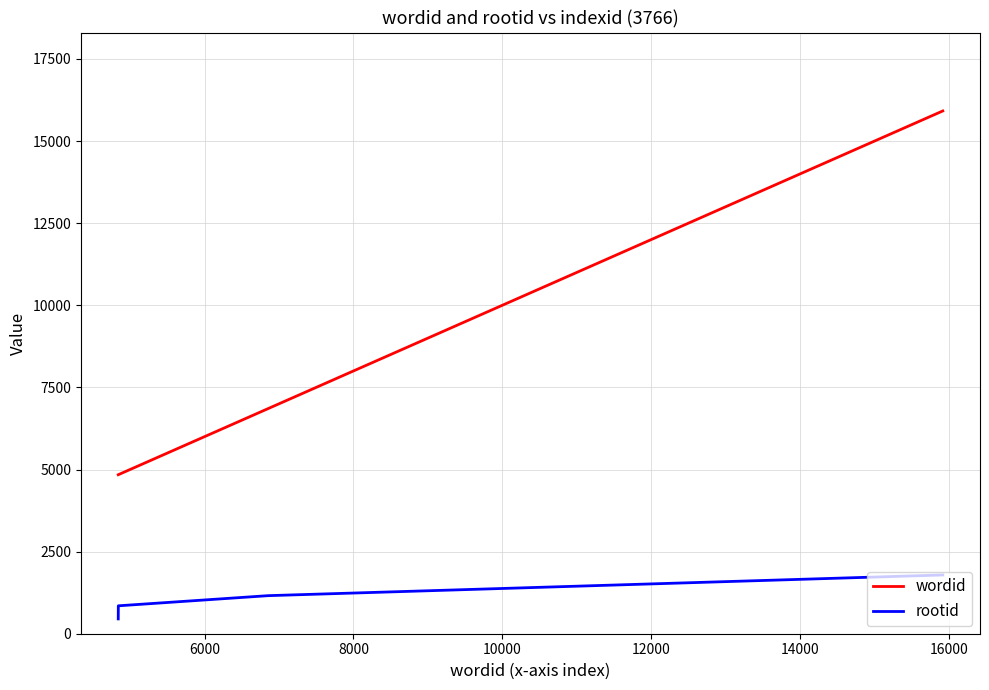

True or false: rootid and wordid cross at least once.

False